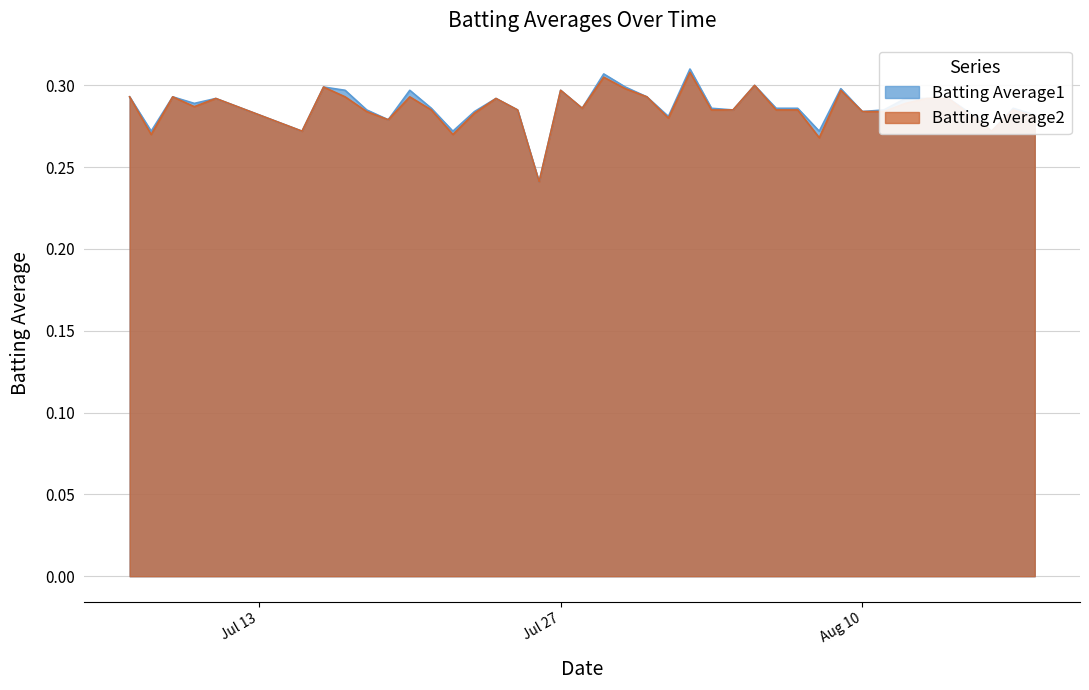

How many lines are shown in the chart?

2